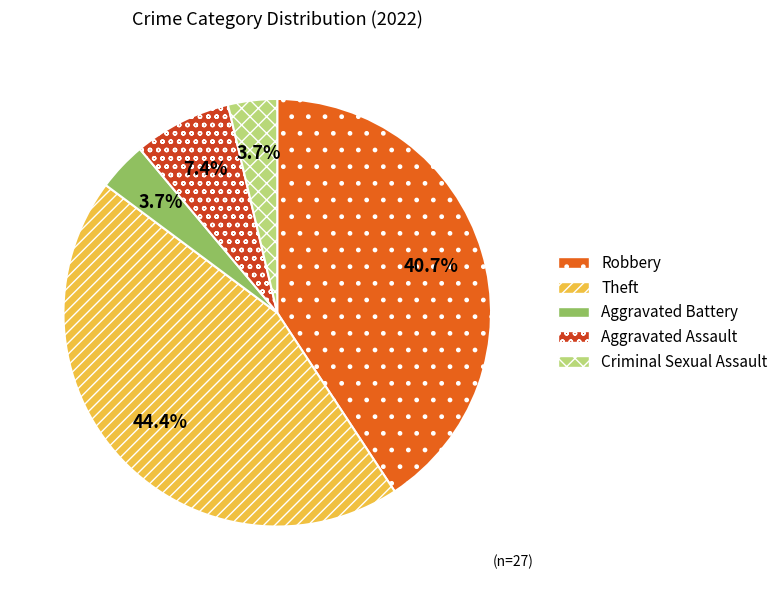

Which slice is the largest?

Theft